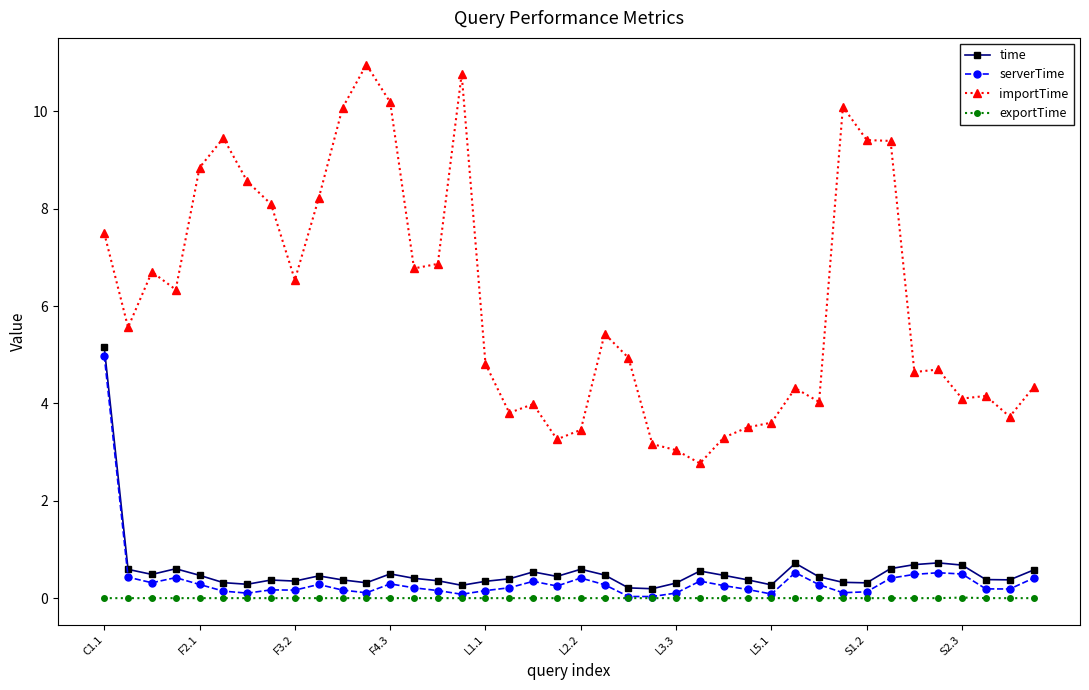

True or false: serverTime has more than 1 interior local peaks.

True